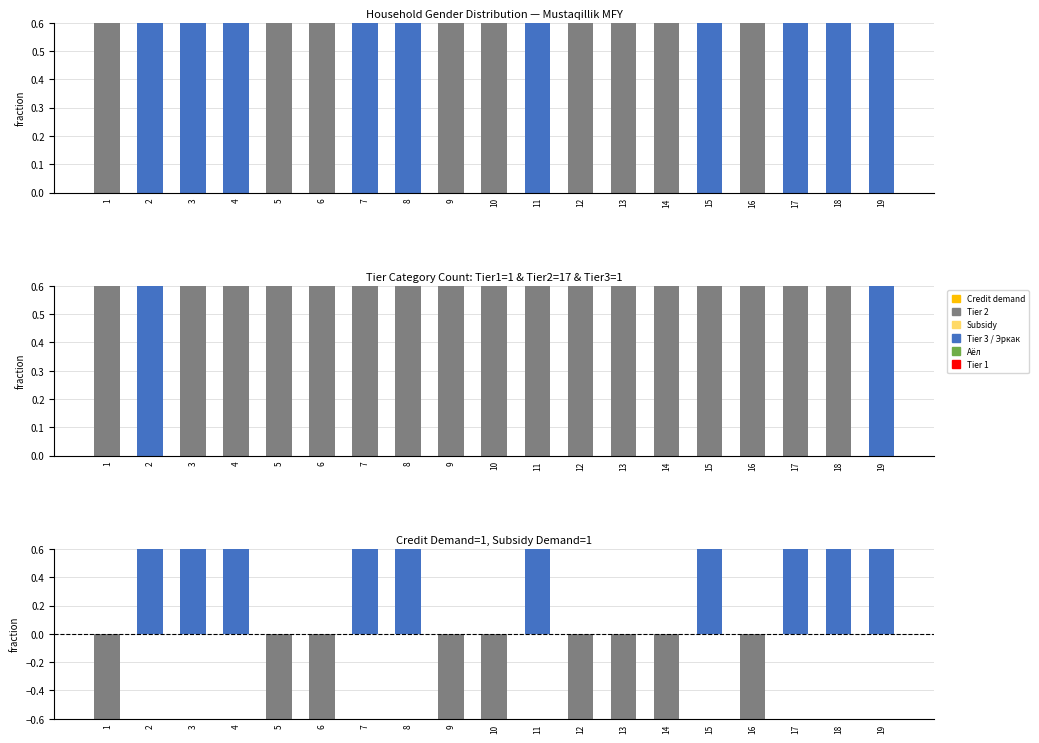

True or false: Аёл has a value of 0 at 13.

True